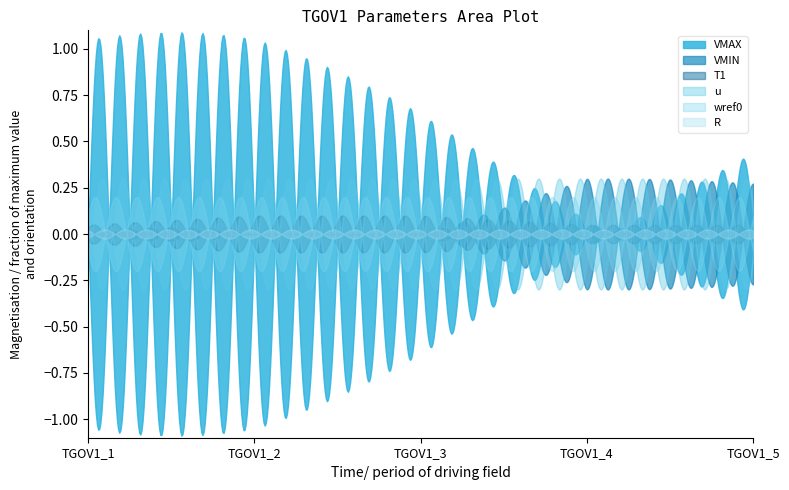

Reading right to left, what are all the values shown in this chart?

VMAX: TGOV1_5=1.1	TGOV1_4=1.1	TGOV1_3=1.2	TGOV1_2=1.2	TGOV1_1=1.1
VMIN: TGOV1_5=0.3	TGOV1_4=0.3	TGOV1_3=0.0	TGOV1_2=0.0	TGOV1_1=0.3
T1: TGOV1_5=0.1	TGOV1_4=0.1	TGOV1_3=0.1	TGOV1_2=0.1	TGOV1_1=0.1
u: TGOV1_5=1.0	TGOV1_4=1.0	TGOV1_3=1.0	TGOV1_2=1.0	TGOV1_1=1.0
wref0: TGOV1_5=1.0	TGOV1_4=1.0	TGOV1_3=1.0	TGOV1_2=1.0	TGOV1_1=1.0
R: TGOV1_5=0.1	TGOV1_4=0.1	TGOV1_3=0.1	TGOV1_2=0.1	TGOV1_1=0.1